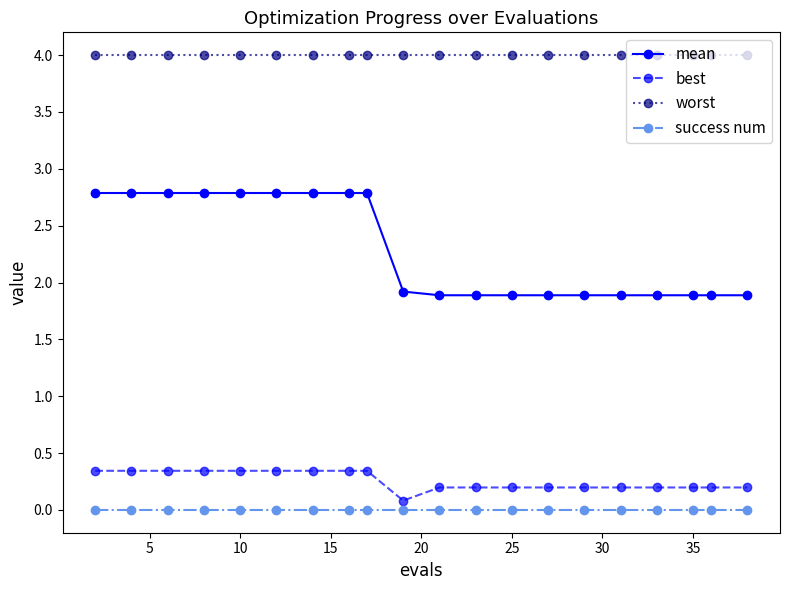

At how many categories does at least one series exceed 0?

20